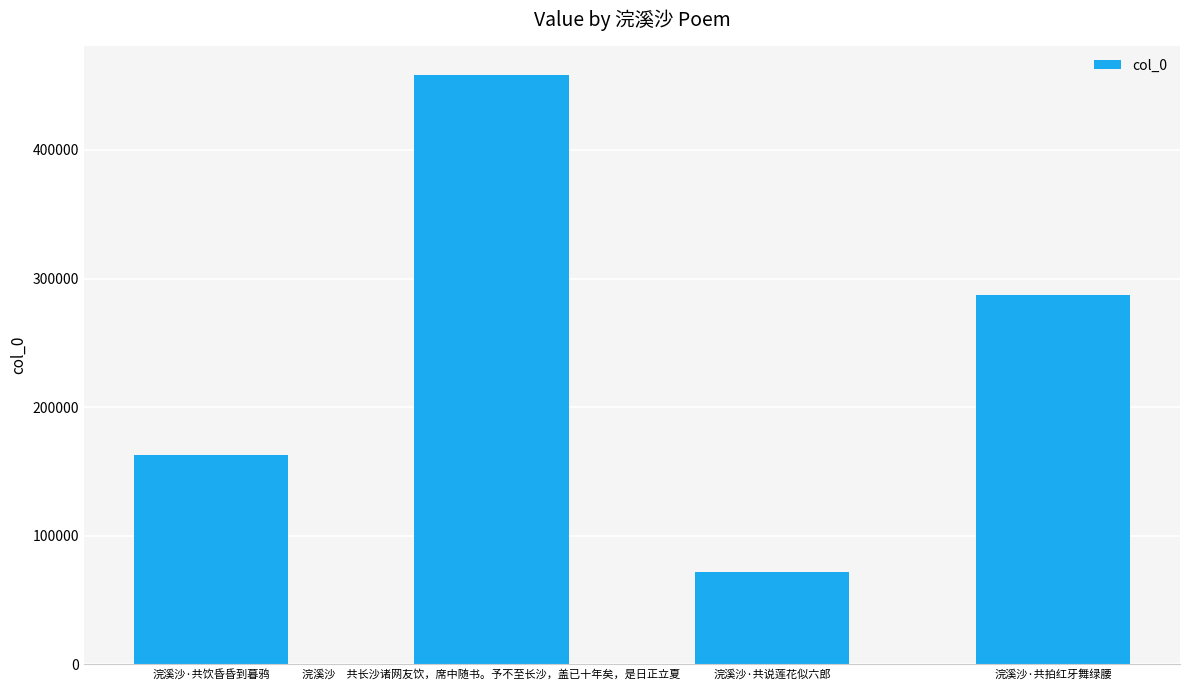

Count the number of categories in the chart.

4